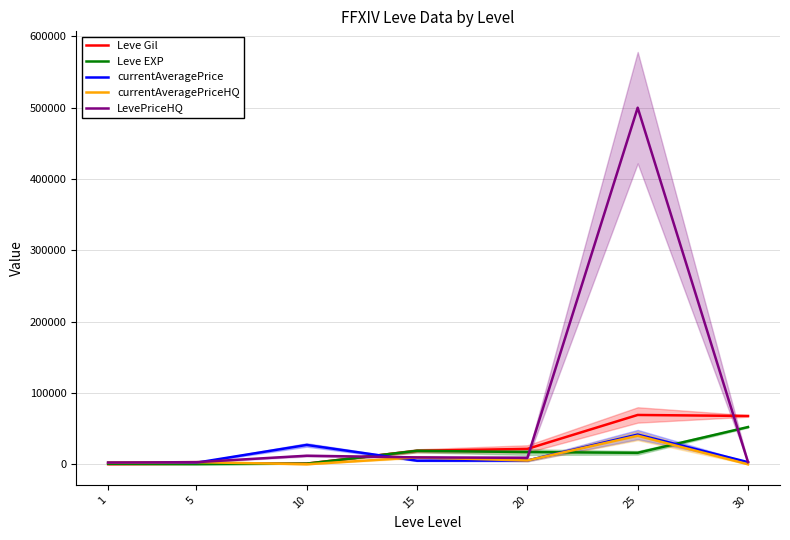

True or false: currentAveragePriceHQ has a value of 2400 at 1.

True